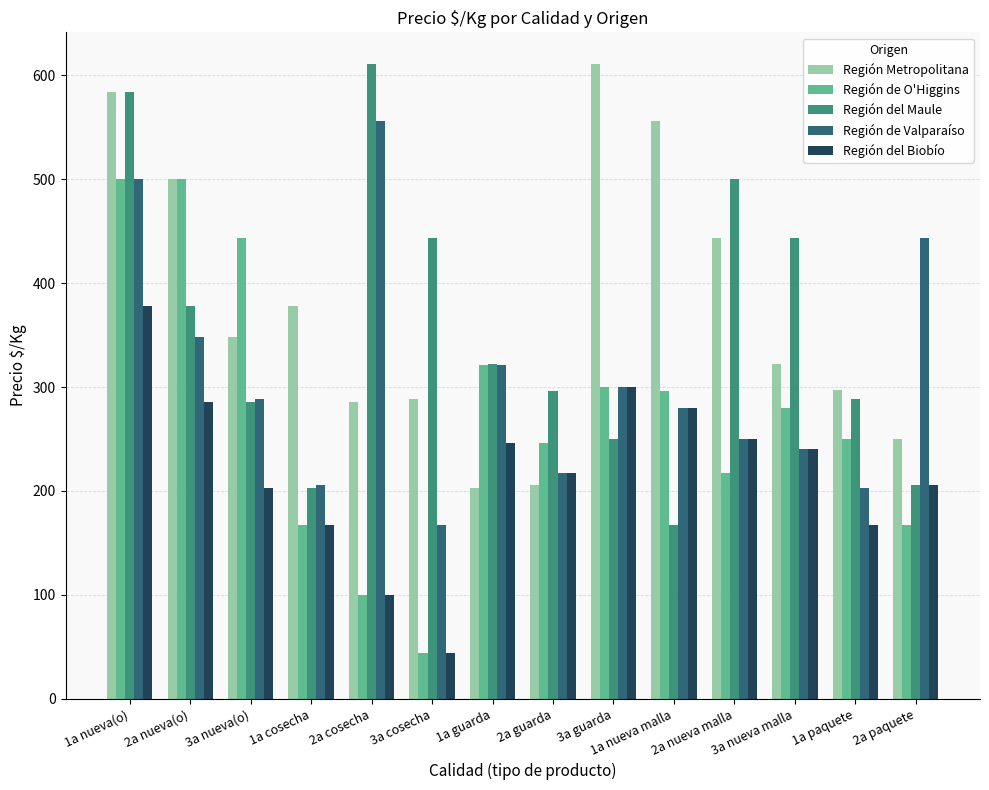

What is the value of the Región Metropolitana bar at the 10th from the left?

556